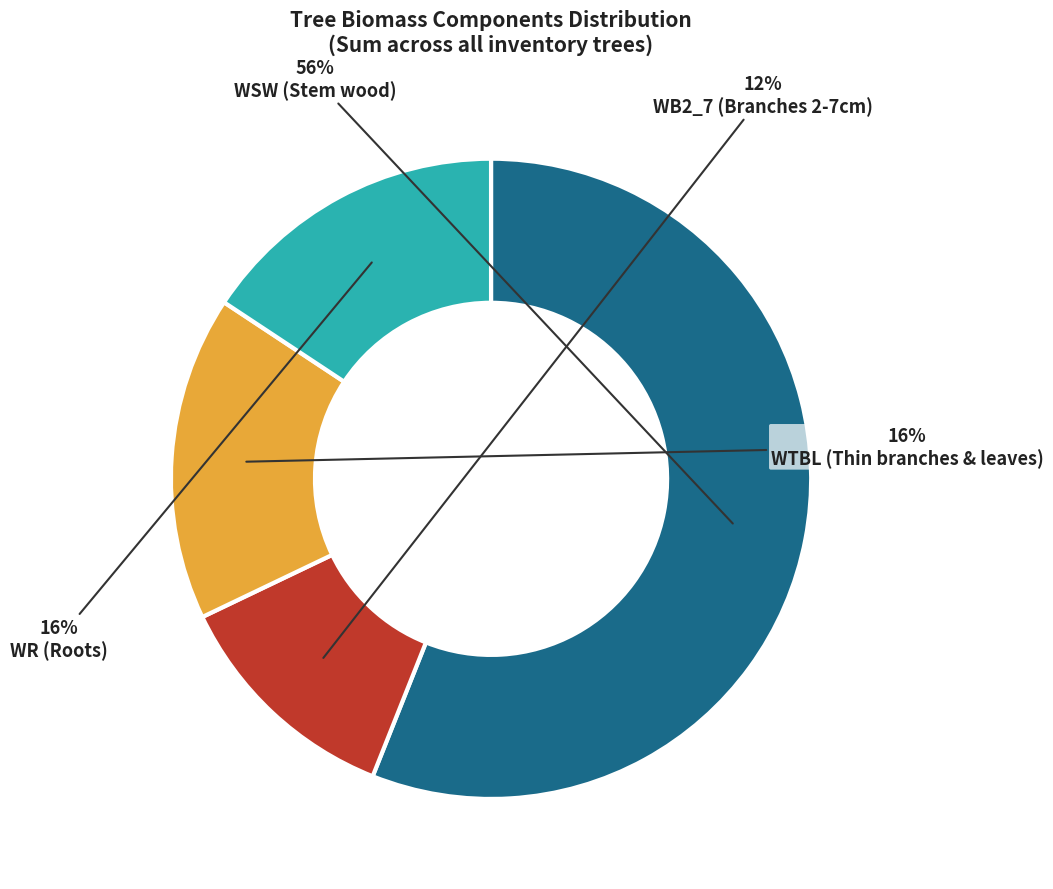

What is the largest slice in the pie chart?

WSW (Stem wood)